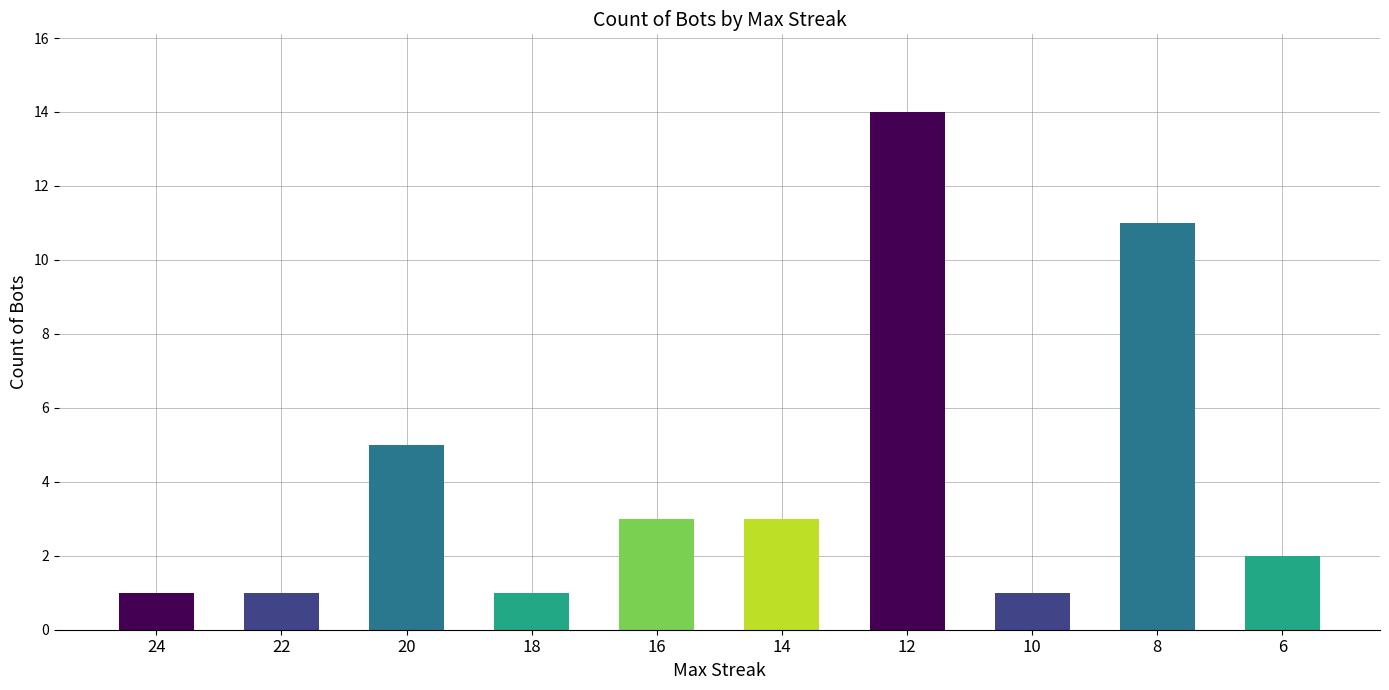

At which category does the chart reach its peak across all series?

12